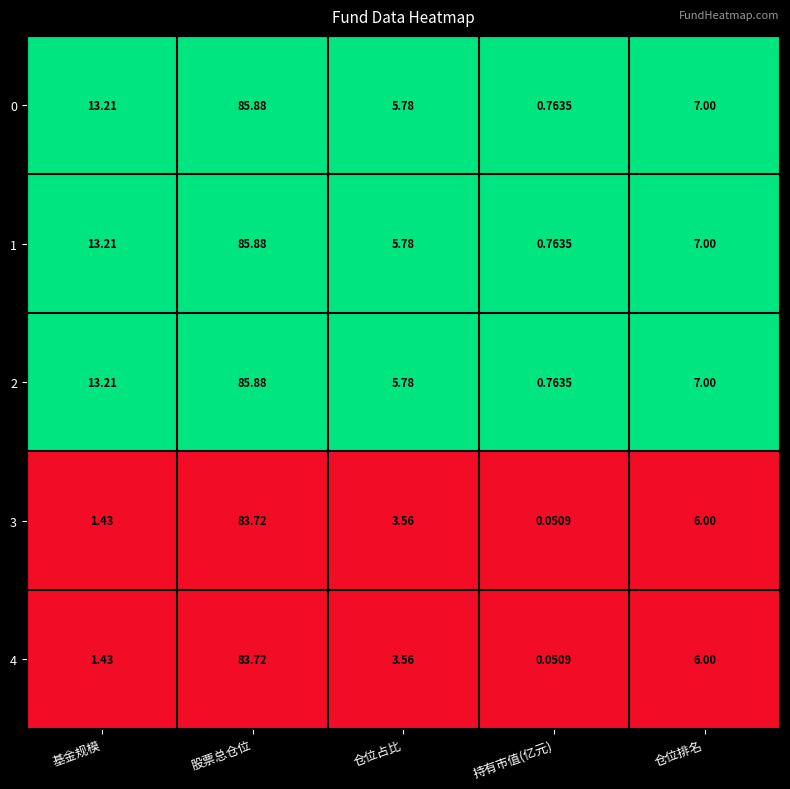

At which label does 2 first exceed 7?

基金规模